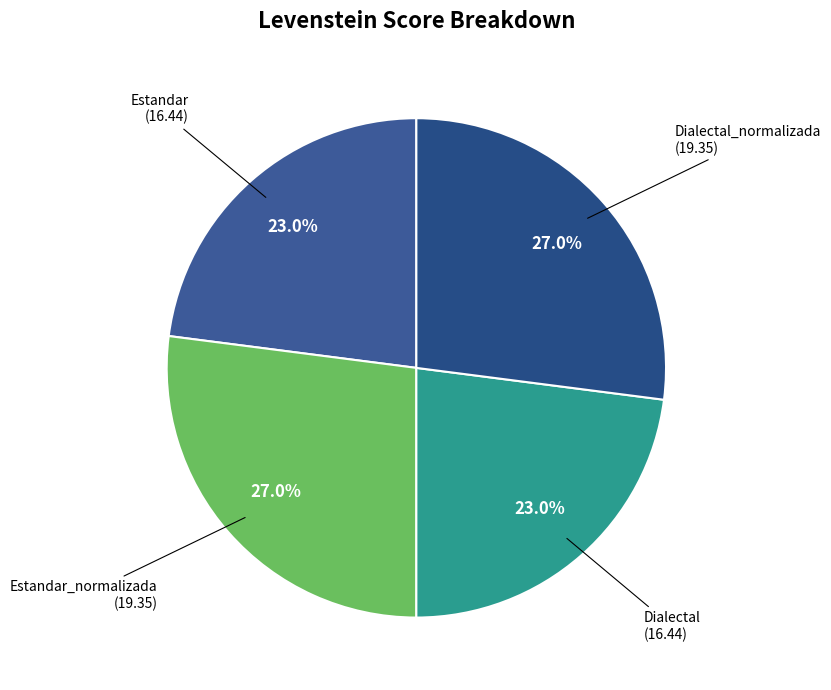

To the nearest percent, what percentage of the pie is Estandar_normalizada?

27%